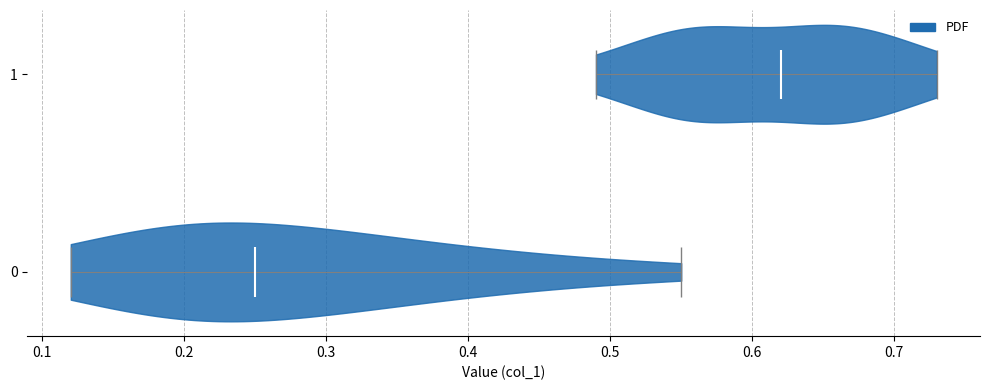

Reading bottom to top, read every violin against the x-axis: where its median line is, and the lowest and highest points it reaches. The values are not printed on the chart, so give them approximately, as read against the axis.

0: median line 0.25, lowest point 0.12, highest point 0.55
1: median line 0.62, lowest point 0.49, highest point 0.73